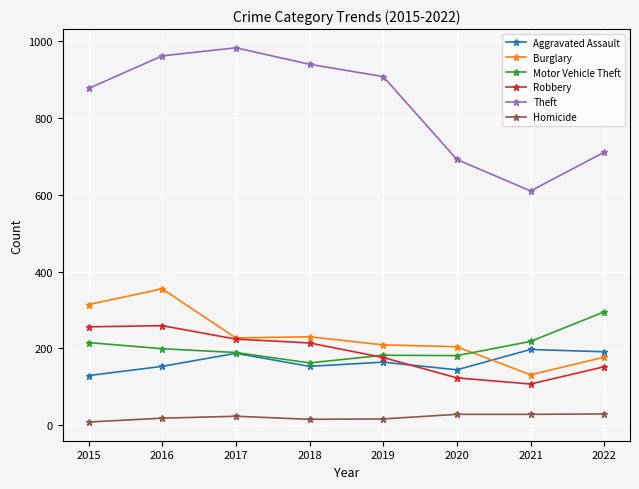

At how many categories does at least one series exceed 407?

8